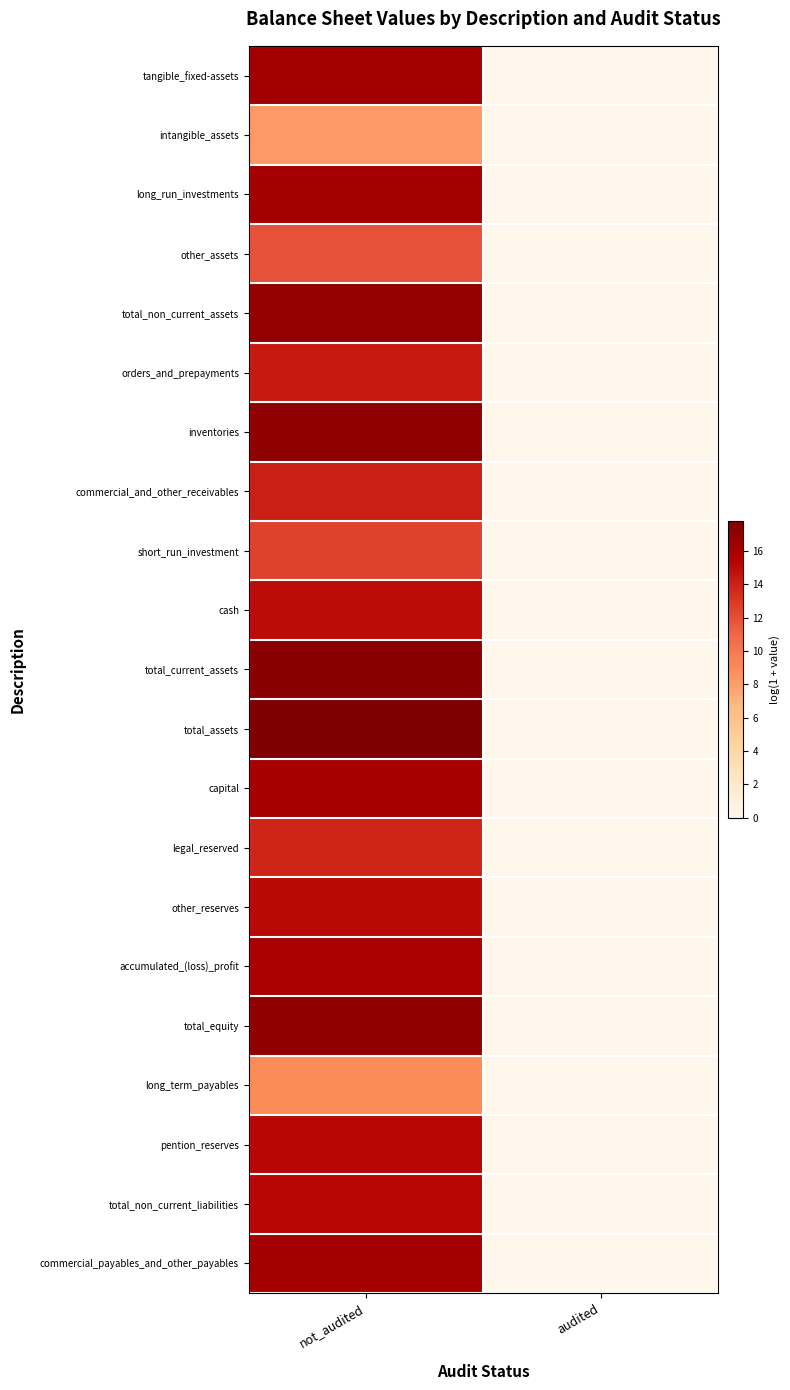

Reading left to right, list all the values displayed in this chart.

tangible_fixed-assets: not_audited=16.2	audited=0.0
intangible_assets: not_audited=8.3	audited=0.0
long_run_investments: not_audited=16.1	audited=0.0
other_assets: not_audited=11.9	audited=0.0
total_non_current_assets: not_audited=16.9	audited=0.0
orders_and_prepayments: not_audited=14.4	audited=0.0
inventories: not_audited=17.1	audited=0.0
commercial_and_other_receivables: not_audited=14.1	audited=0.0
short_run_investment: not_audited=12.6	audited=0.0
cash: not_audited=15.0	audited=0.0
total_current_assets: not_audited=17.3	audited=0.0
total_assets: not_audited=17.8	audited=0.0
capital: not_audited=16.1	audited=0.0
legal_reserved: not_audited=13.8	audited=0.0
other_reserves: not_audited=15.1	audited=0.0
accumulated_(loss)_profit: not_audited=16.0	audited=0.0
total_equity: not_audited=17.0	audited=0.0
long_term_payables: not_audited=9.0	audited=0.0
pention_reserves: not_audited=15.2	audited=0.0
total_non_current_liabilities: not_audited=15.2	audited=0.0
commercial_payables_and_other_payables: not_audited=16.2	audited=0.0